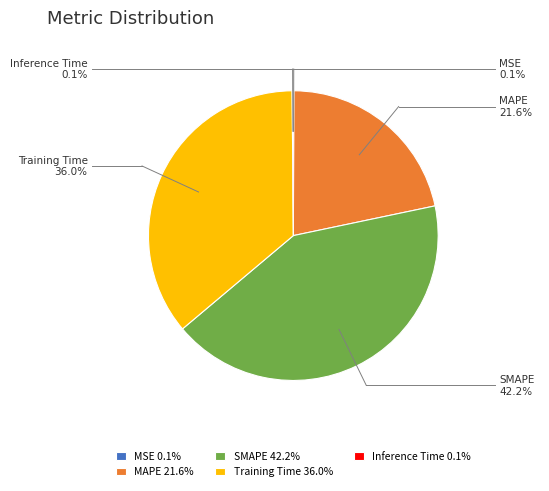

Do SMAPE and MAPE together represent more than half of the pie?

Yes